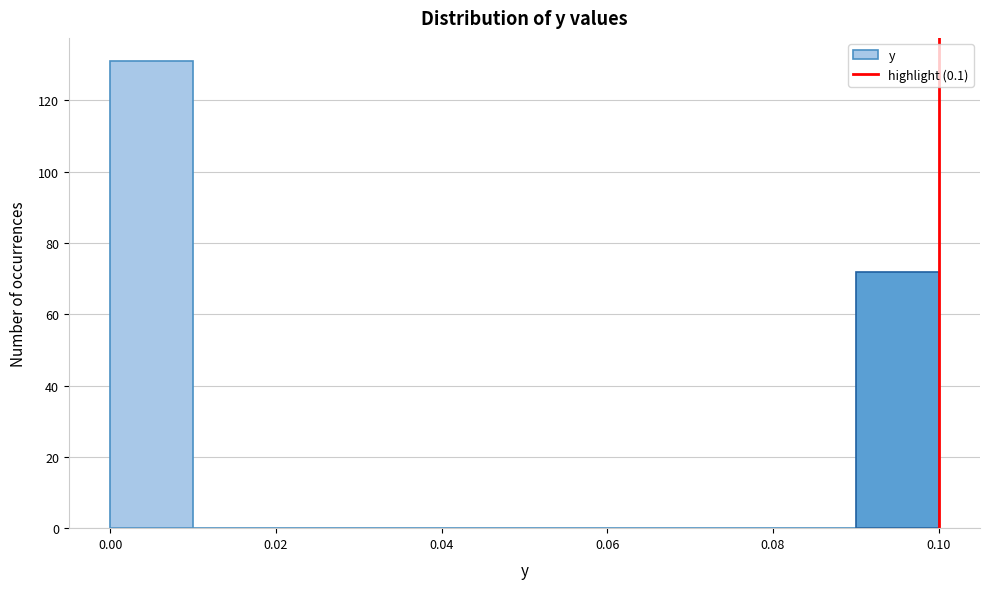

Reading left to right, list every bar in this chart as the range it spans on the x-axis followed by its height. The values are not printed on the chart, so give them approximately, as read against the axis.

0.00 to 0.01: 132
0.01 to 0.02: 0
0.02 to 0.03: 0
0.03 to 0.04: 0
0.04 to 0.05: 0
0.05 to 0.06: 0
0.06 to 0.07: 0
0.07 to 0.08: 0
0.08 to 0.09: 0
0.09 to 0.10: 72